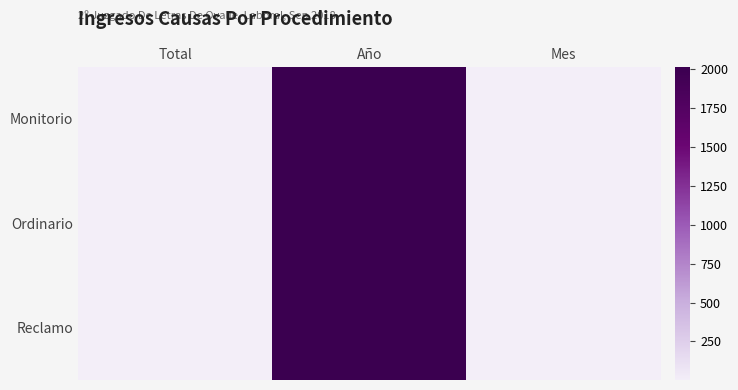

Reading left to right, list all the values displayed in this chart.

Monitorio: Total=5	Año=2018	Mes=9
Ordinario: Total=4	Año=2018	Mes=9
Reclamo: Total=2	Año=2018	Mes=9